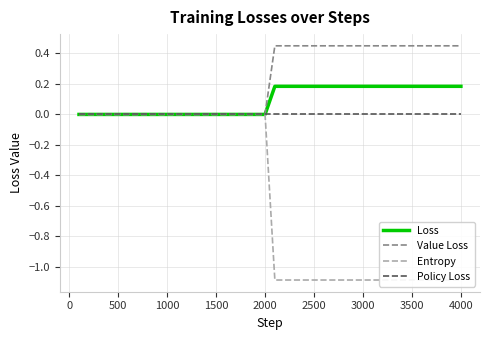

At how many categories does at least one series exceed 0?

20